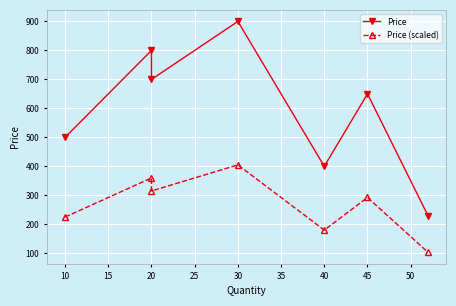

How many interior local valleys does the Price series have?

2